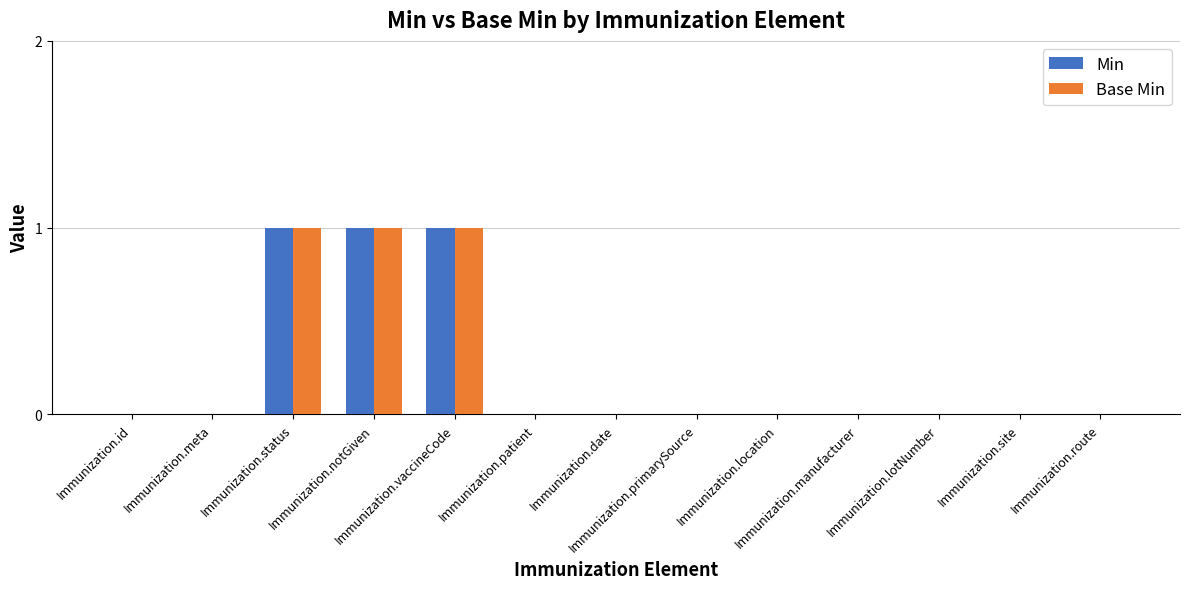

What is the sum of all Min values?

3